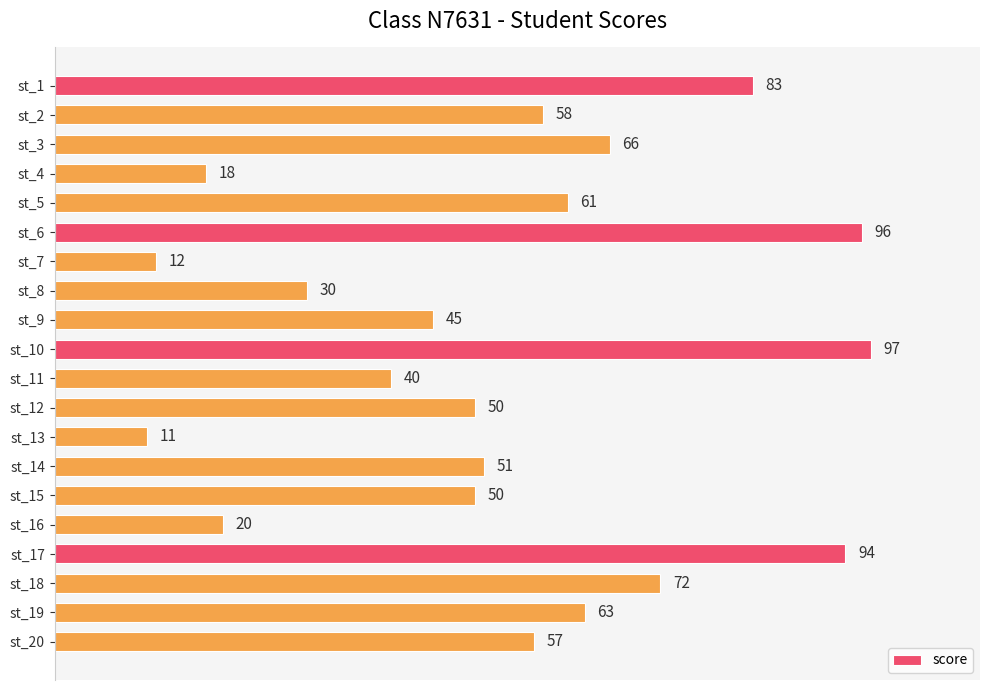

Is it true that the value at st_1 is 113?

False